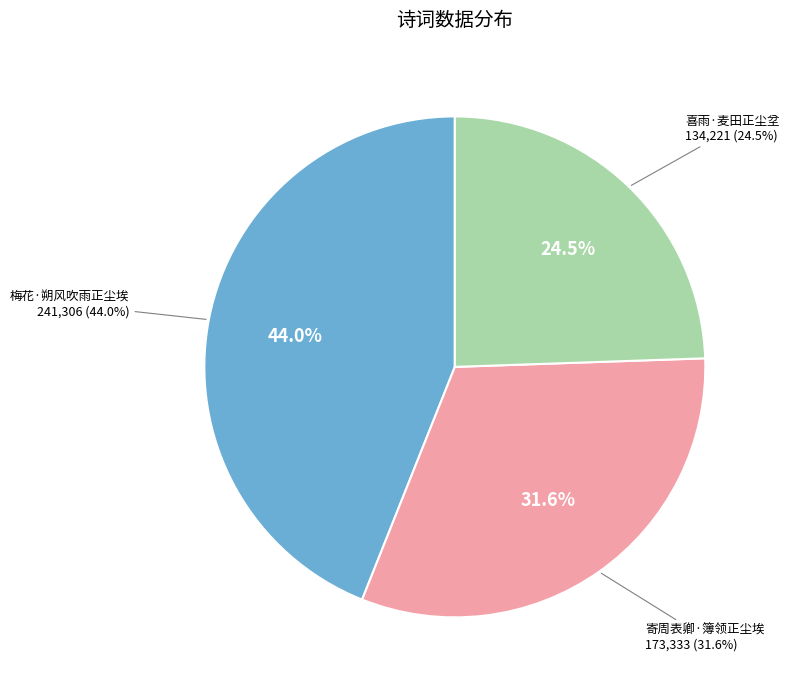

True or false: 寄周表卿·簿领正尘埃 accounts for 32% of the total.

True